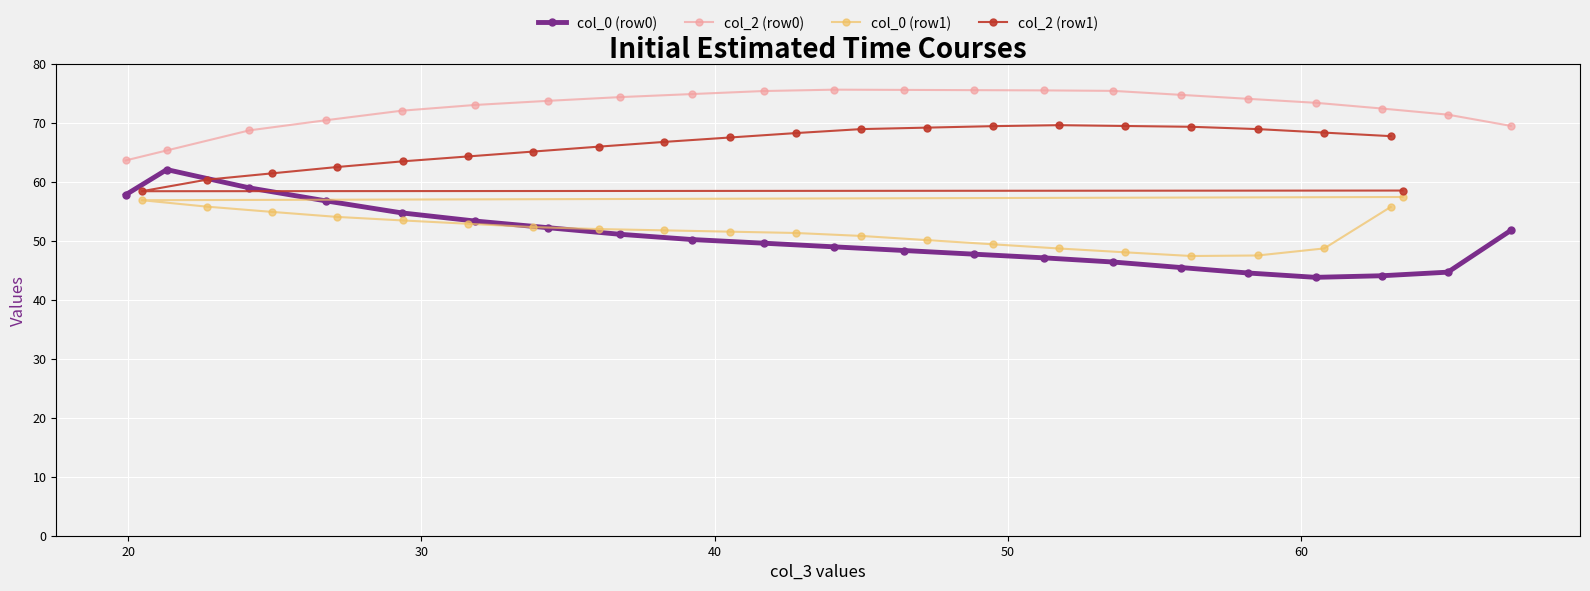

What is the maximum value shown in the chart?

75.7